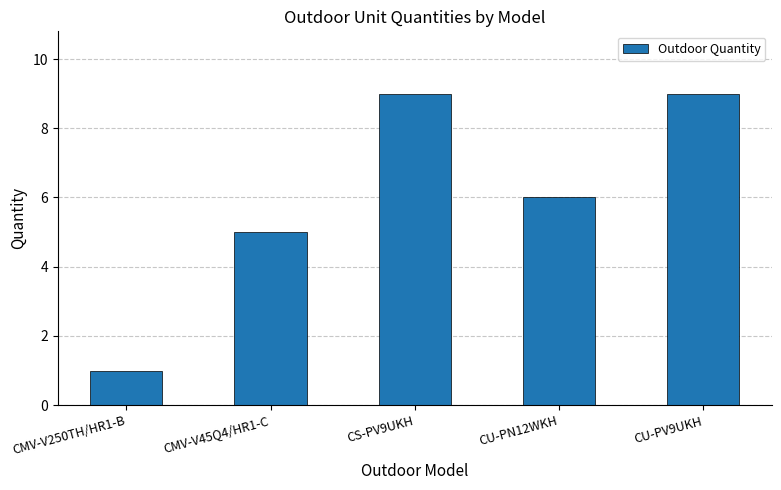

How many bars are there in total?

5